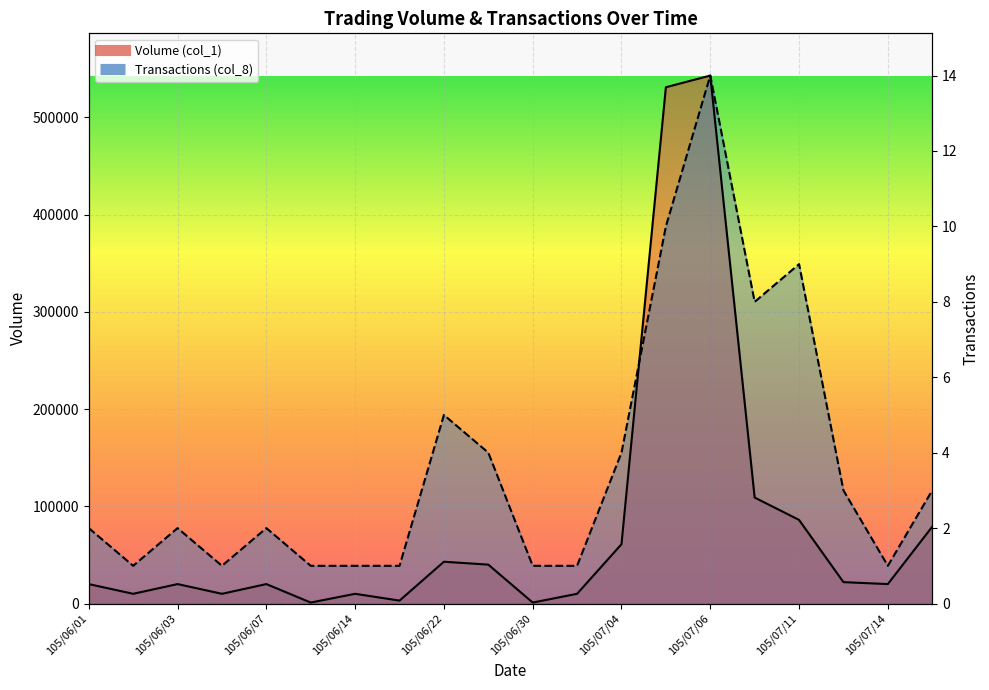

Where is the first local maximum for Volume (col_1)?

105/06/03